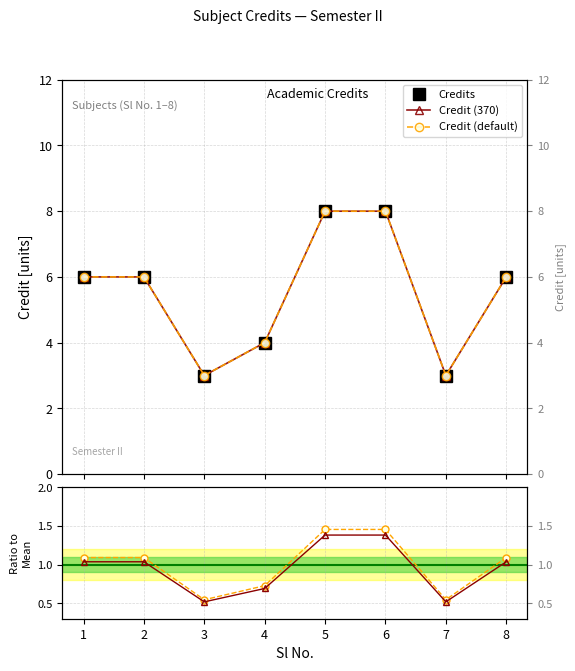

What is the average value?

6